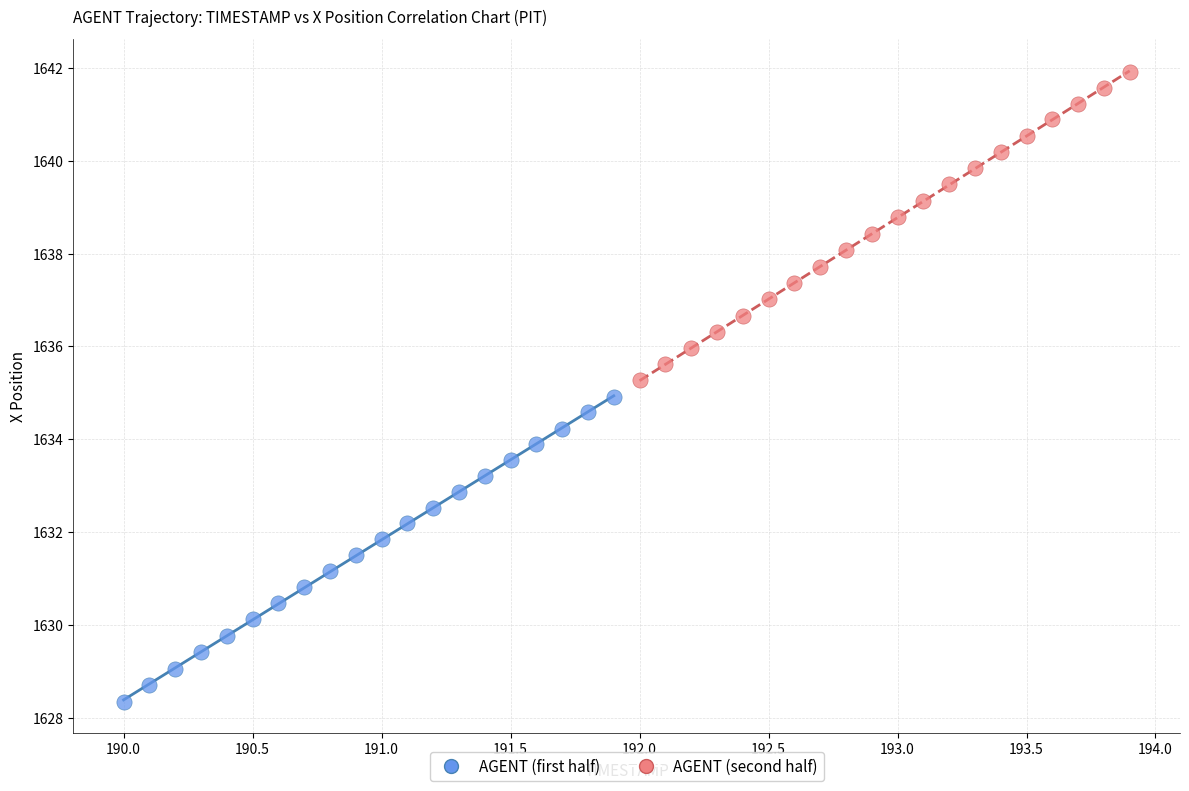

Which series reaches the minimum Y coordinate?

AGENT (first half)